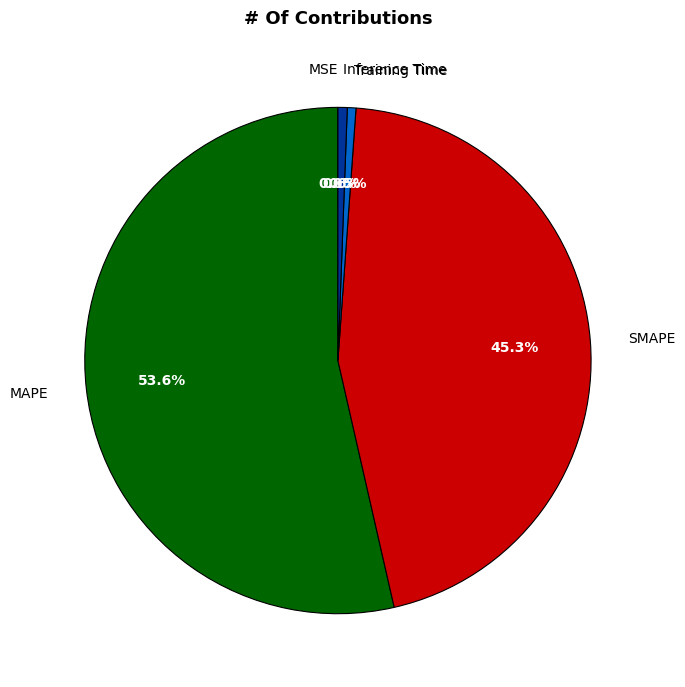

How much of the chart is everything except MAPE?

46.4%